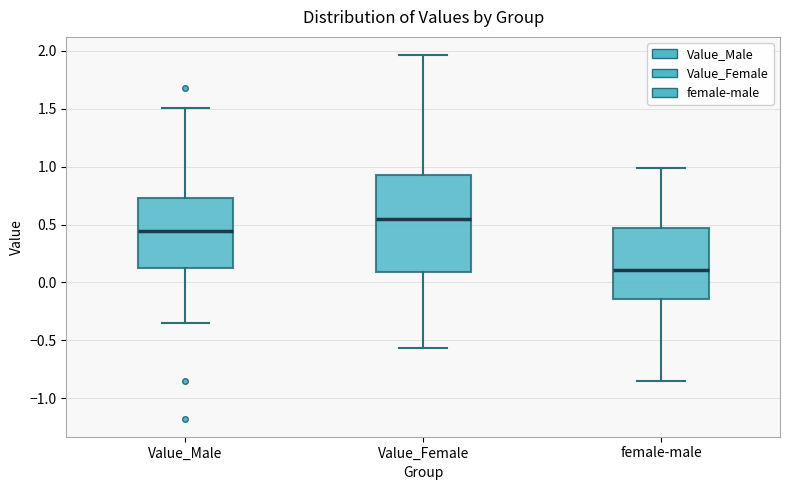

Which box's median line is the lowest?

female-male